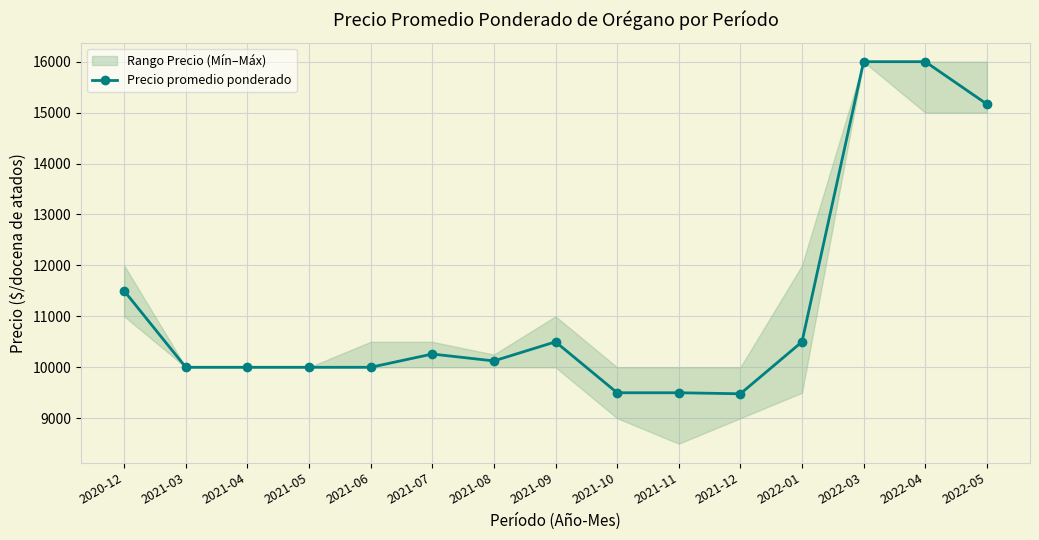

Read the value at 2021-10, to the nearest 100.

9500